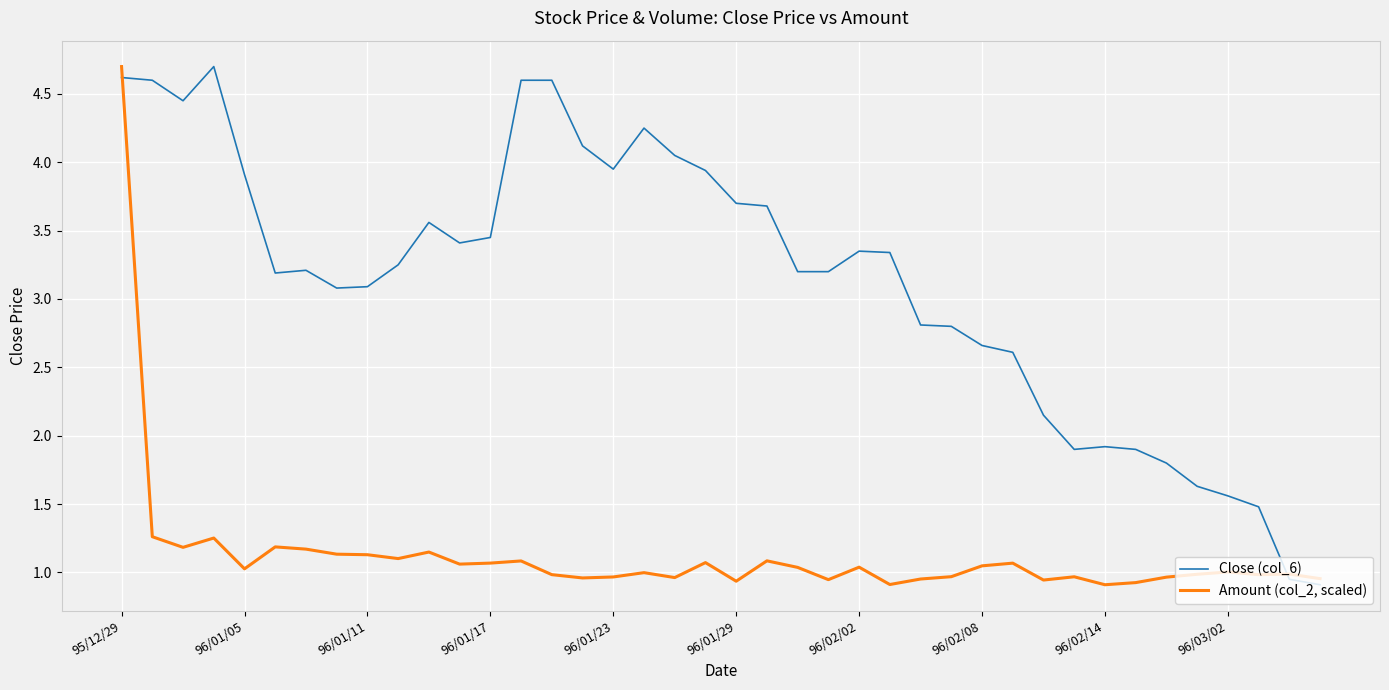

True or false: Close (col_6) and Amount (col_2, scaled) intersect in this chart.

True